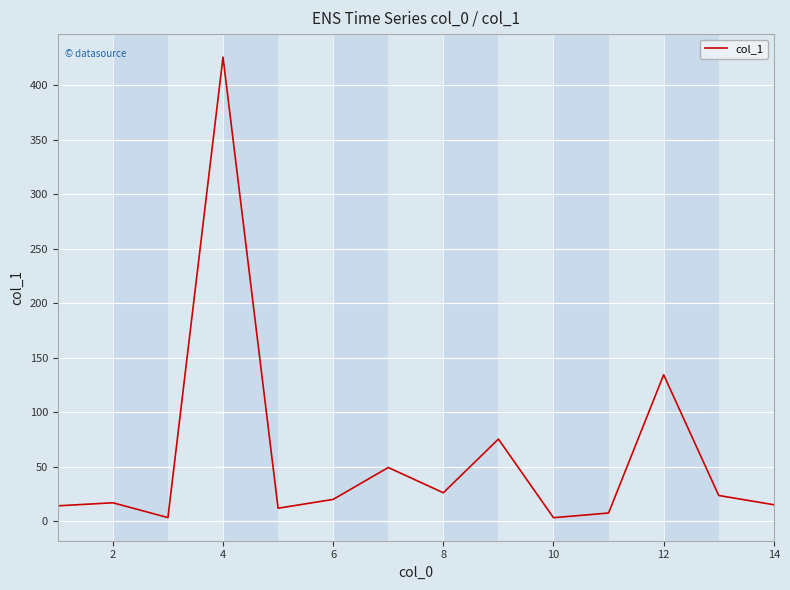

What is the maximum value shown in the chart?

426.0